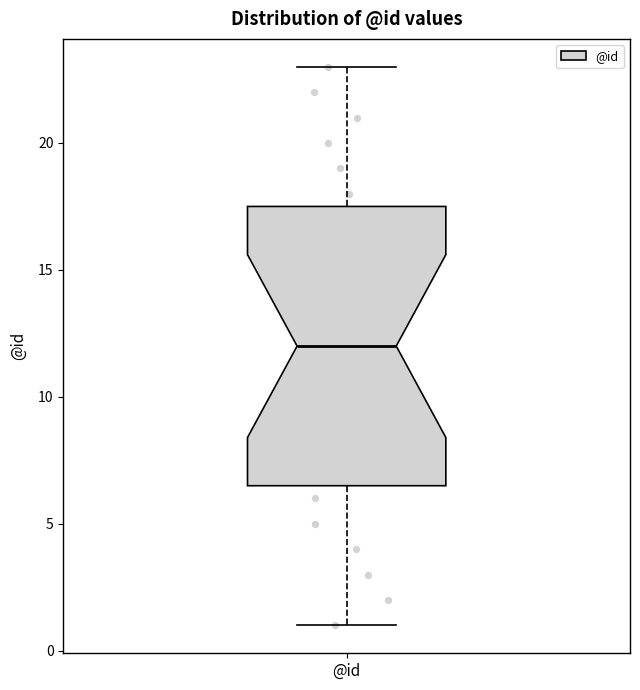

Transcribe this box plot: give where the median line is, the range the box spans, and where the two whiskers end, as read against the y-axis. The values are not printed on the chart, so give them approximately, as read against the axis.

median 12.0, box 6.5 to 17.5, whiskers 1.0 to 23.0